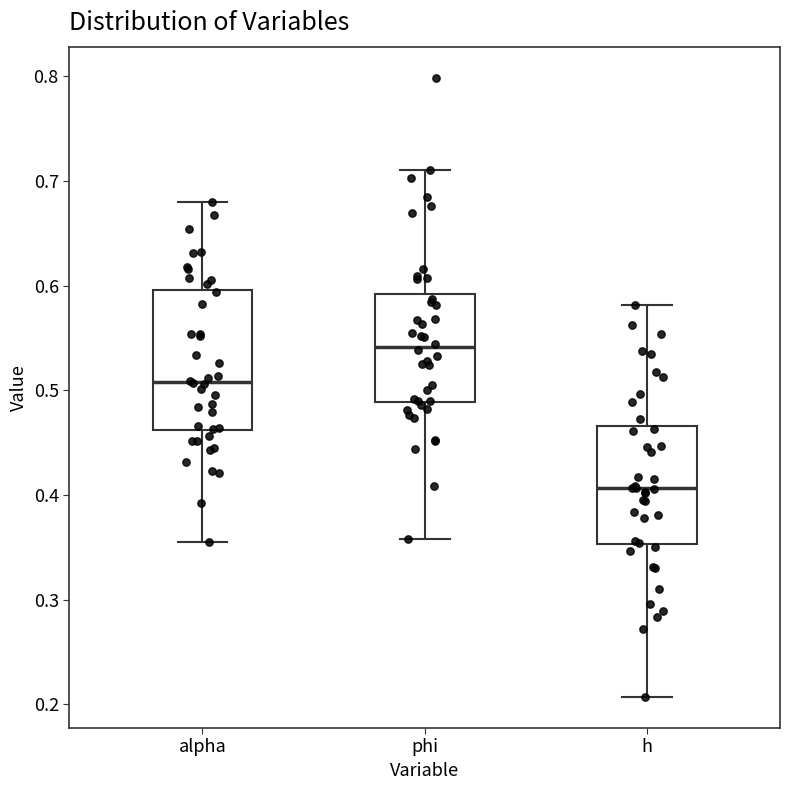

Reading left to right, read every box against the y-axis: the position of its median line, the range the box covers, and the ends of its whiskers. The values are not printed on the chart, so give them approximately, as read against the axis.

alpha: median 0.51, box 0.46 to 0.60, whiskers 0.36 to 0.68
phi: median 0.54, box 0.49 to 0.59, whiskers 0.36 to 0.71
h: median 0.41, box 0.35 to 0.47, whiskers 0.21 to 0.58